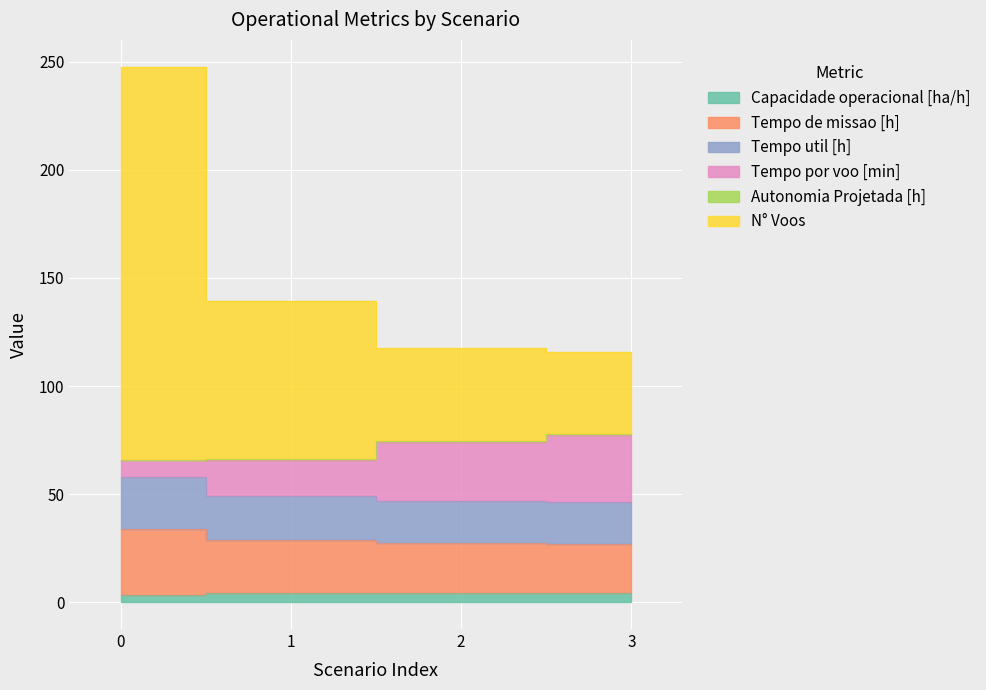

At which label does Capacidade operacional [ha/h] first exceed 4?

1